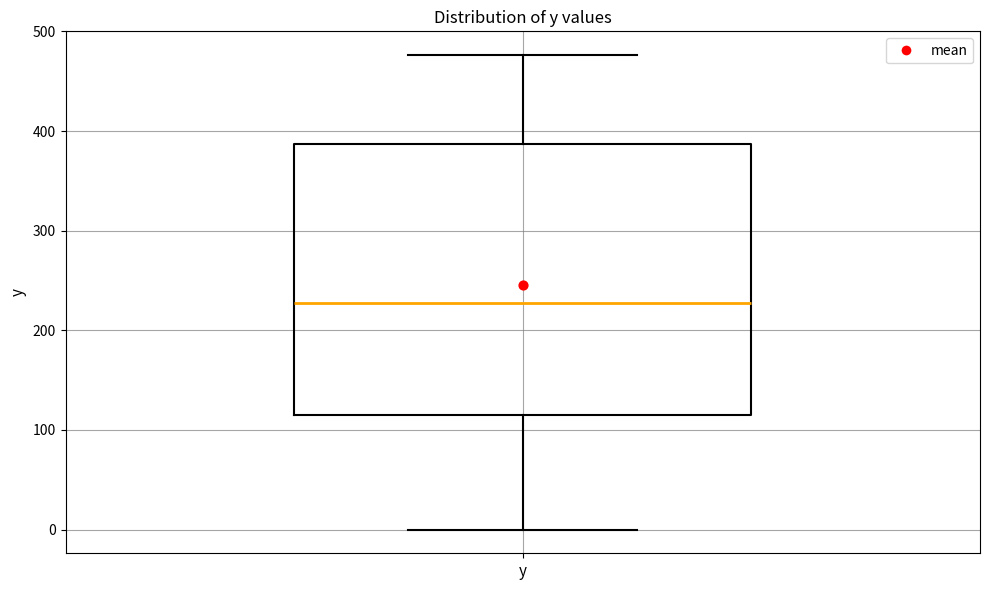

Read this box plot against the y-axis: the position of the median line, the range covered by the box, and the ends of both whiskers. The values are not printed on the chart, so give them approximately, as read against the axis.

median 230, box 110 to 390, whiskers 0 to 480